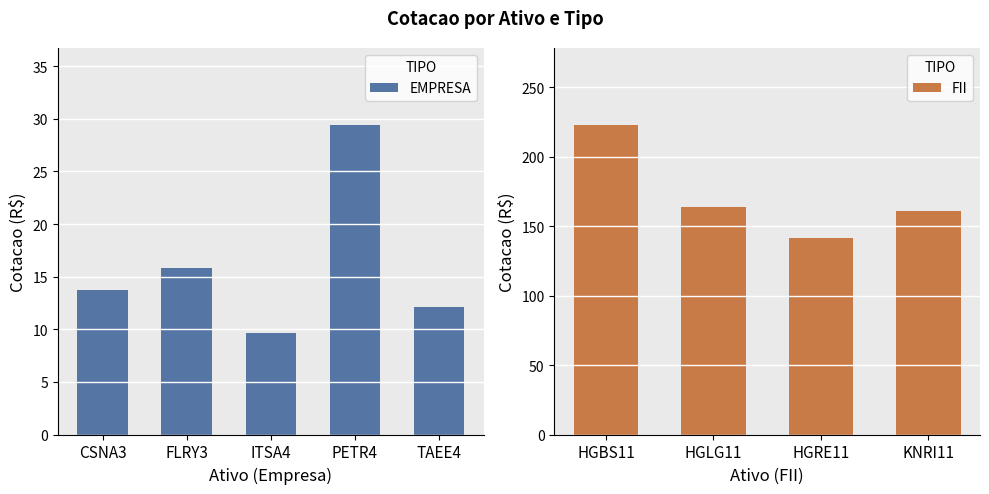

How many values are below 13?

2